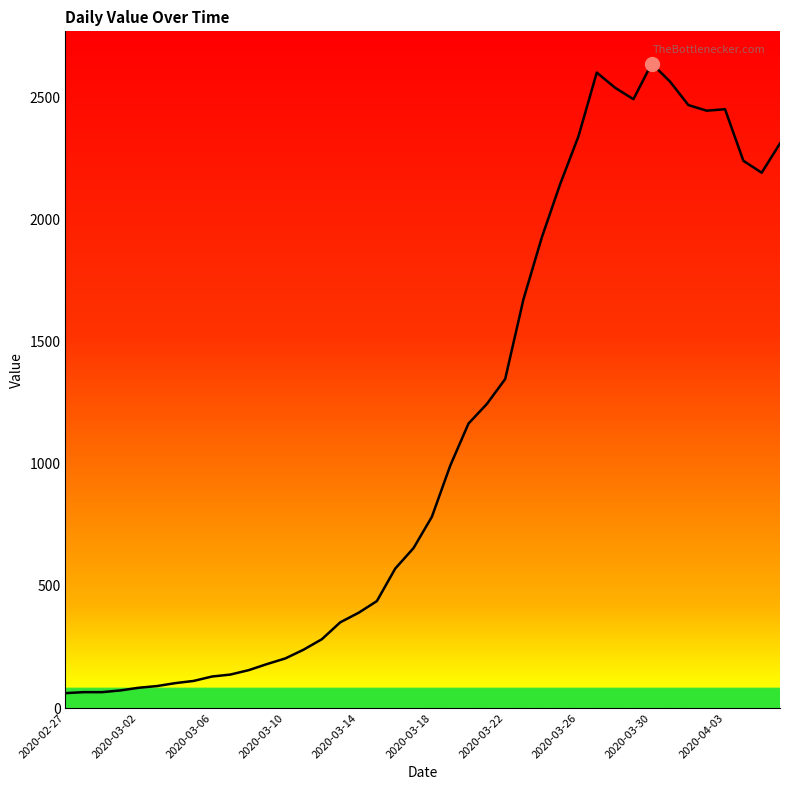

What is the maximum value shown in the chart?

2639